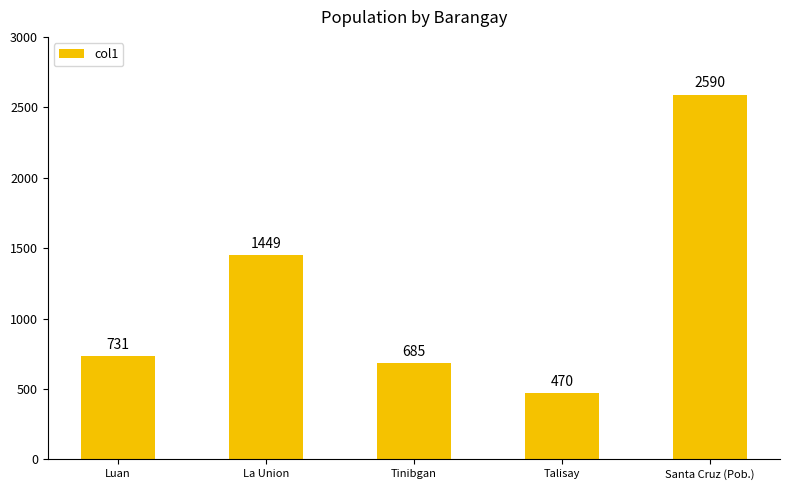

Which label corresponds to the largest value in the chart?

Santa Cruz (Pob.)